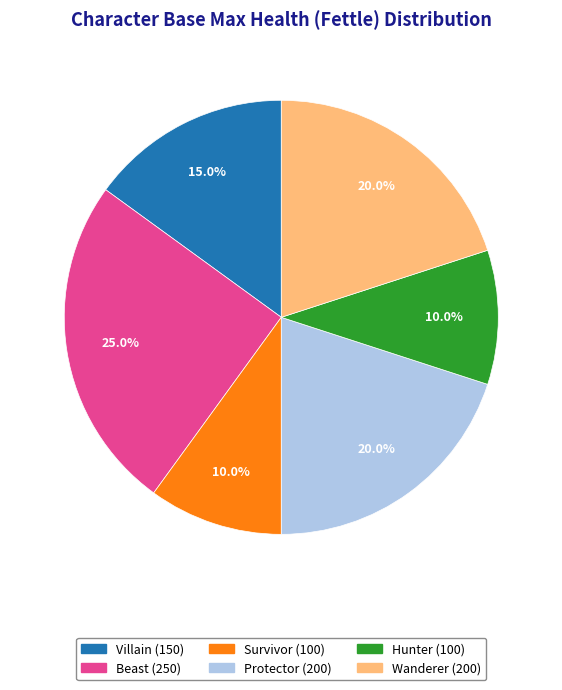

Between Villain and Beast, which is larger?

Beast